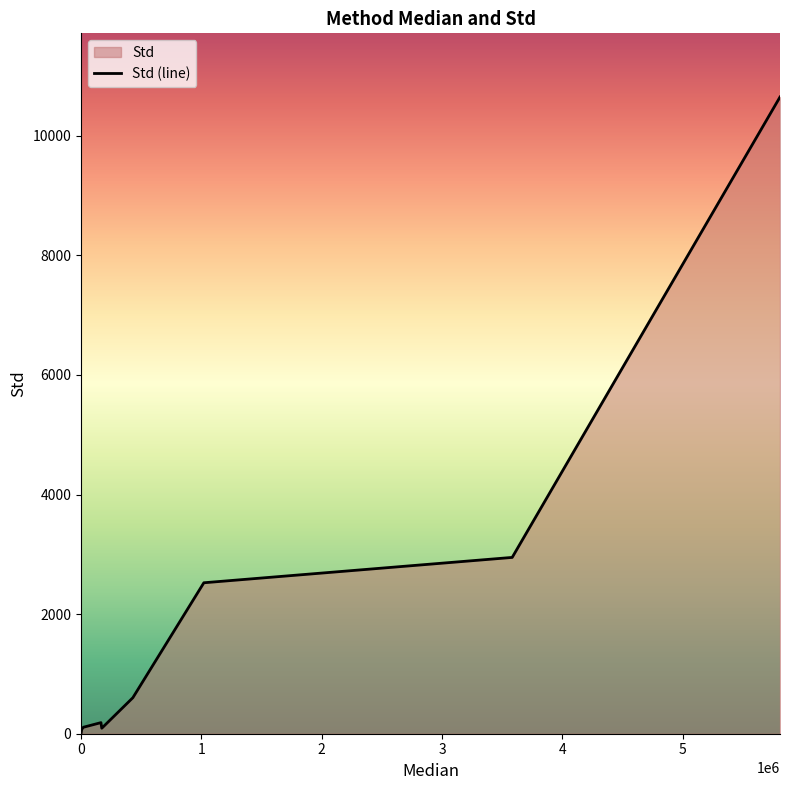

True or false: the data shows 4311.3 at 9.

False